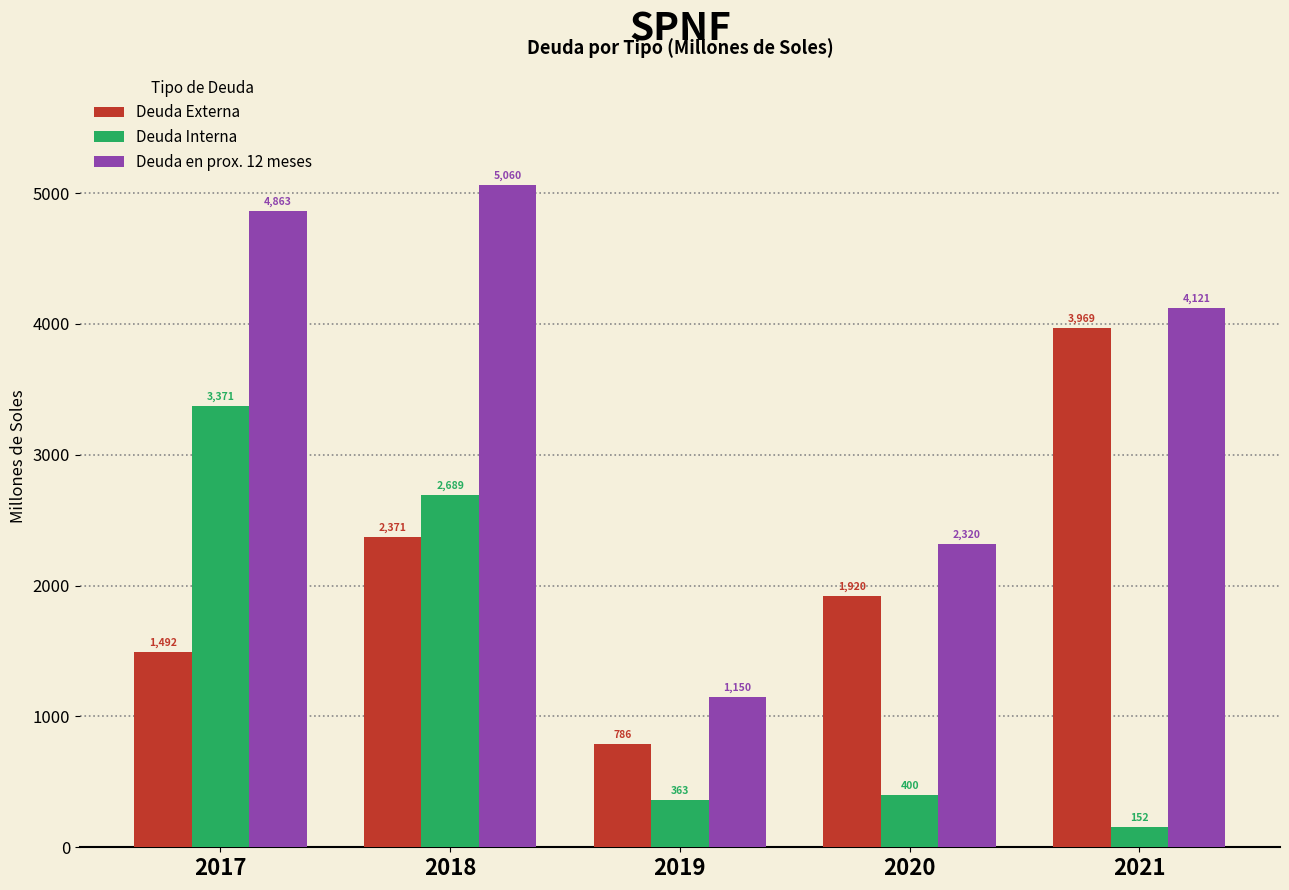

At 2018, list the series in order from smallest to largest.

Deuda Externa, Deuda Interna, Deuda en prox. 12 meses